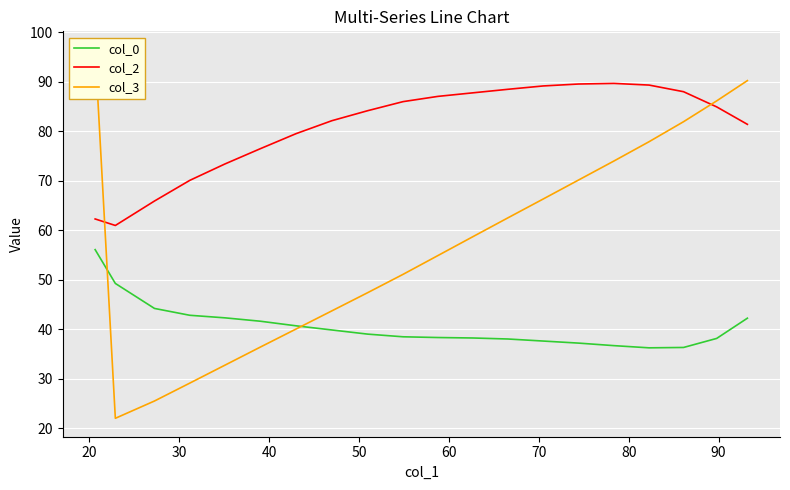

What is the minimum value for col_2?

61.0